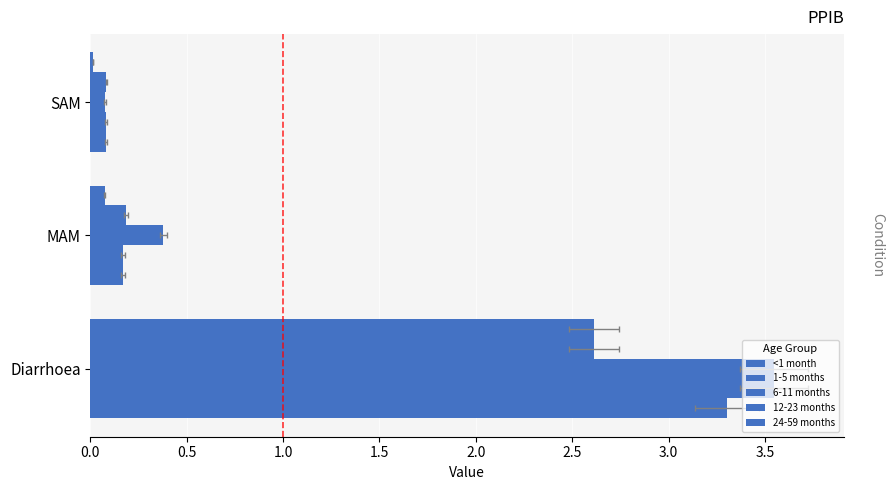

How many distinct data groups are displayed?

5